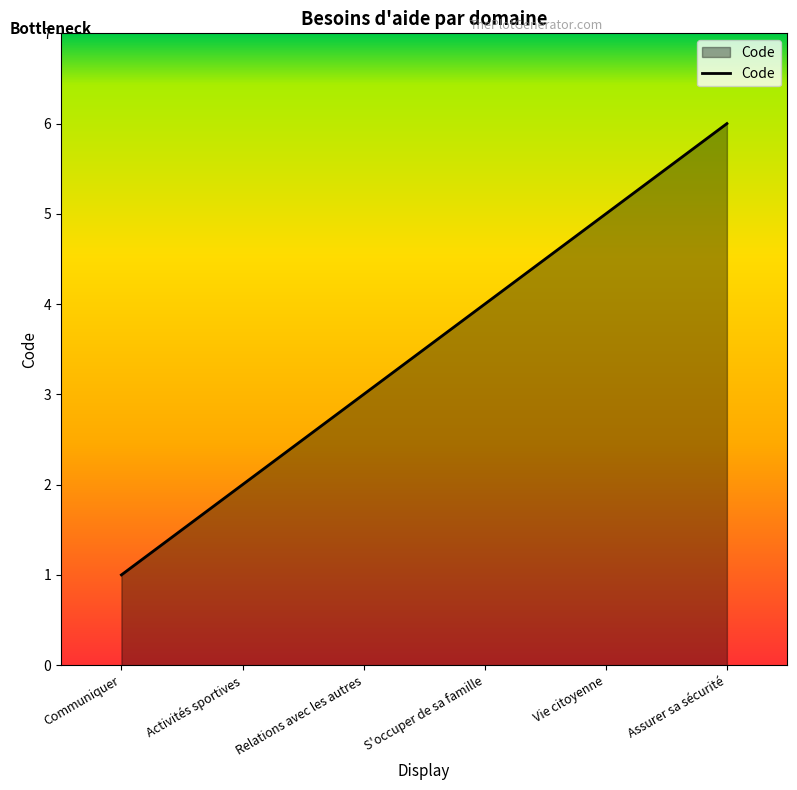

What is the approximate value at Activités sportives?

2